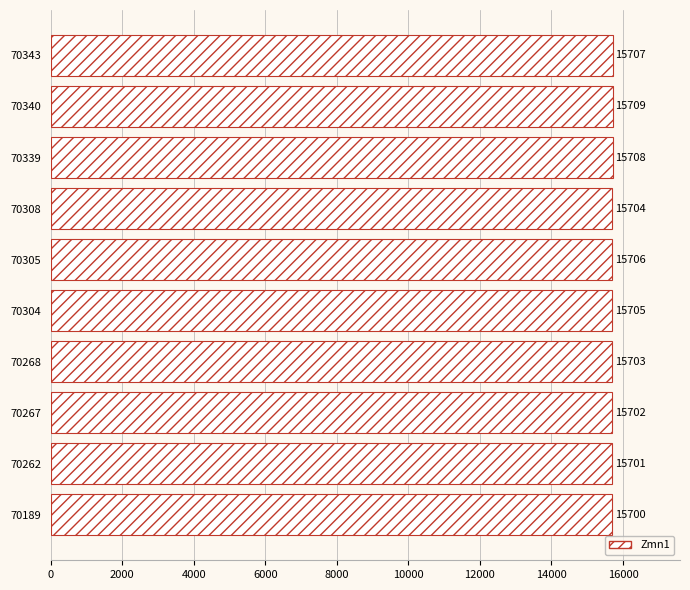

Are the bars horizontal?

Yes